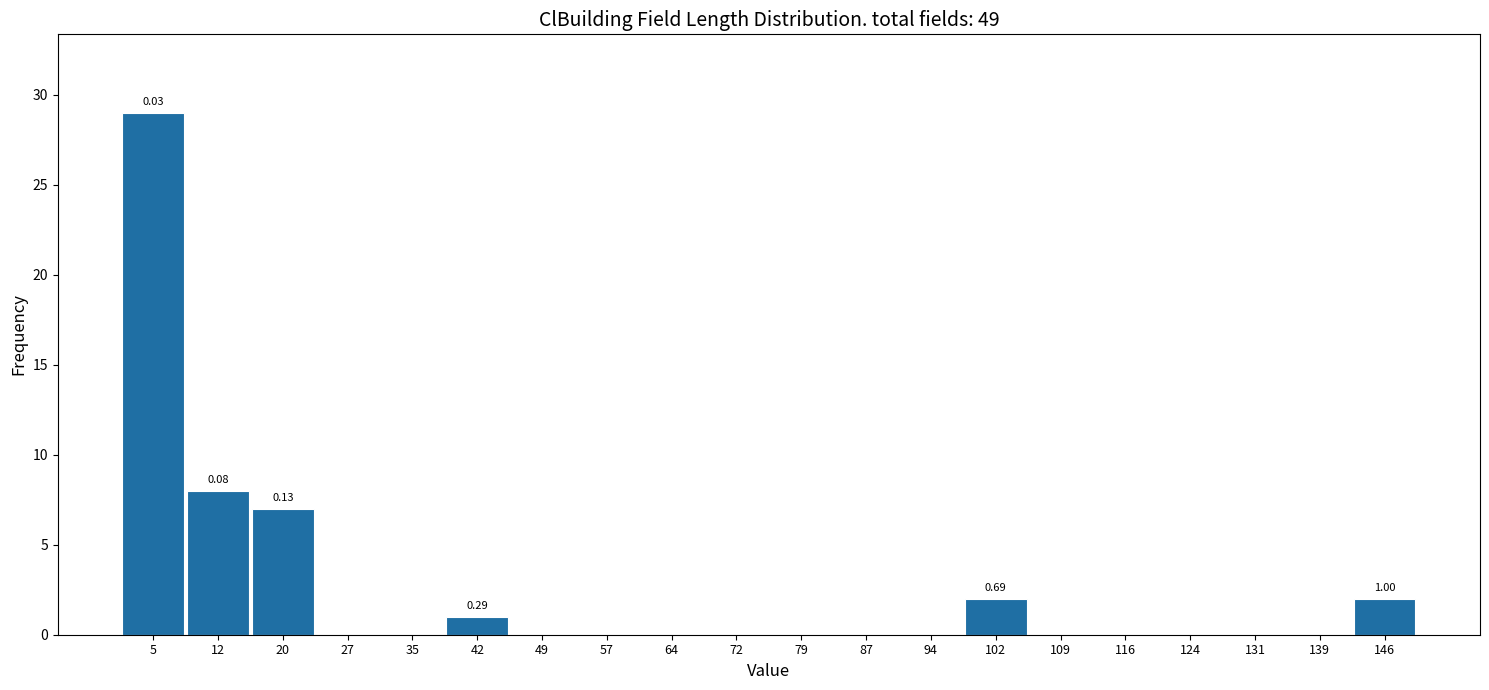

Over which range of the x-axis is the bar tallest?

1 to 8